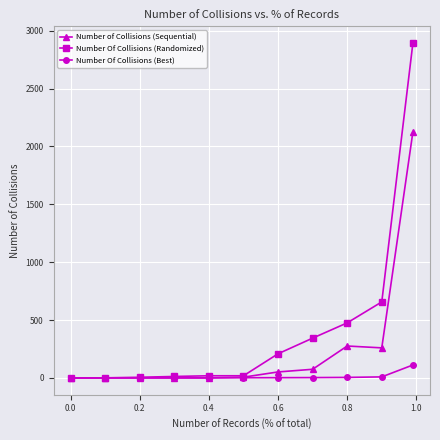

How many distinct data groups are displayed?

3